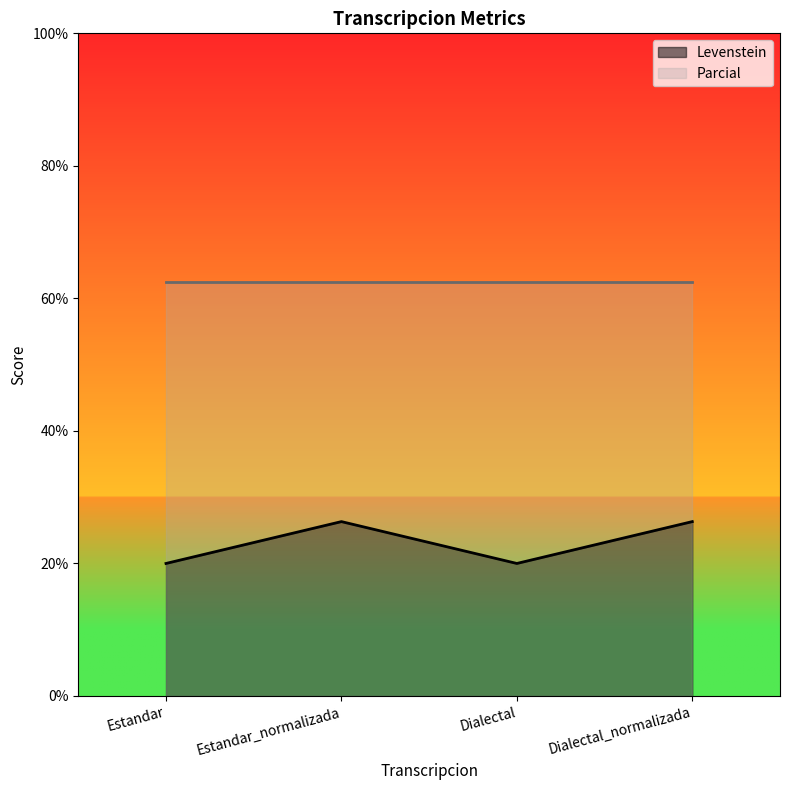

How many points are lower than both their immediate neighbors (excluding endpoints)?

1